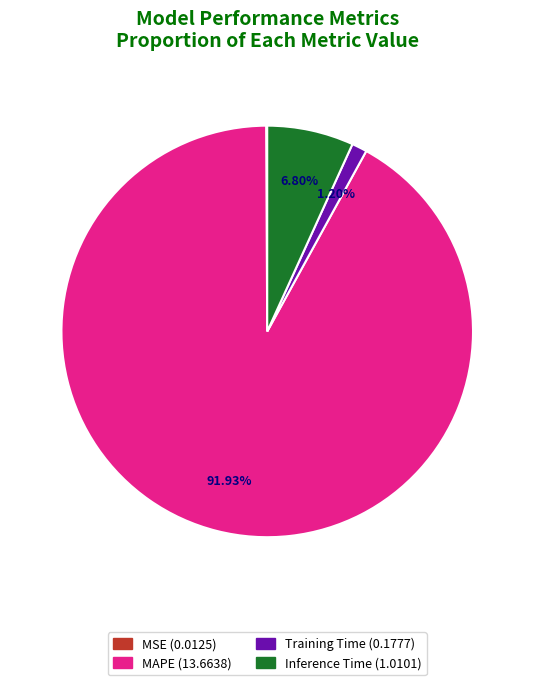

To the nearest percent, what is the average slice percentage?

25%